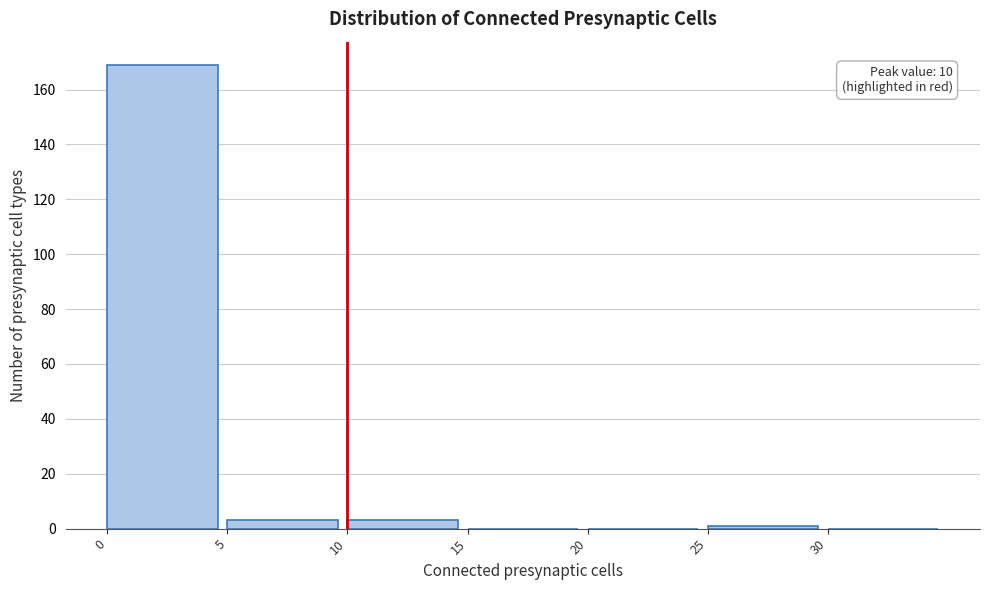

Which range on the x-axis has the tallest bar?

0 to 5